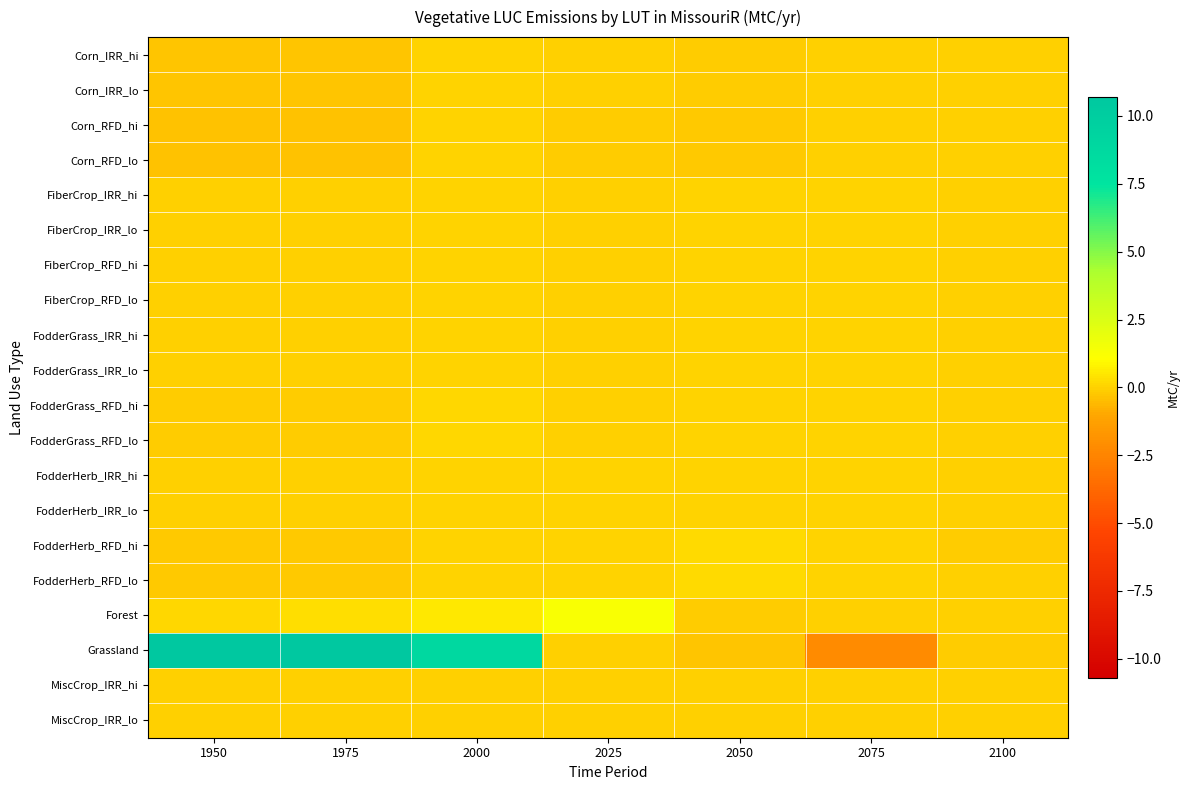

At which category is the sum across all series the highest?

2000